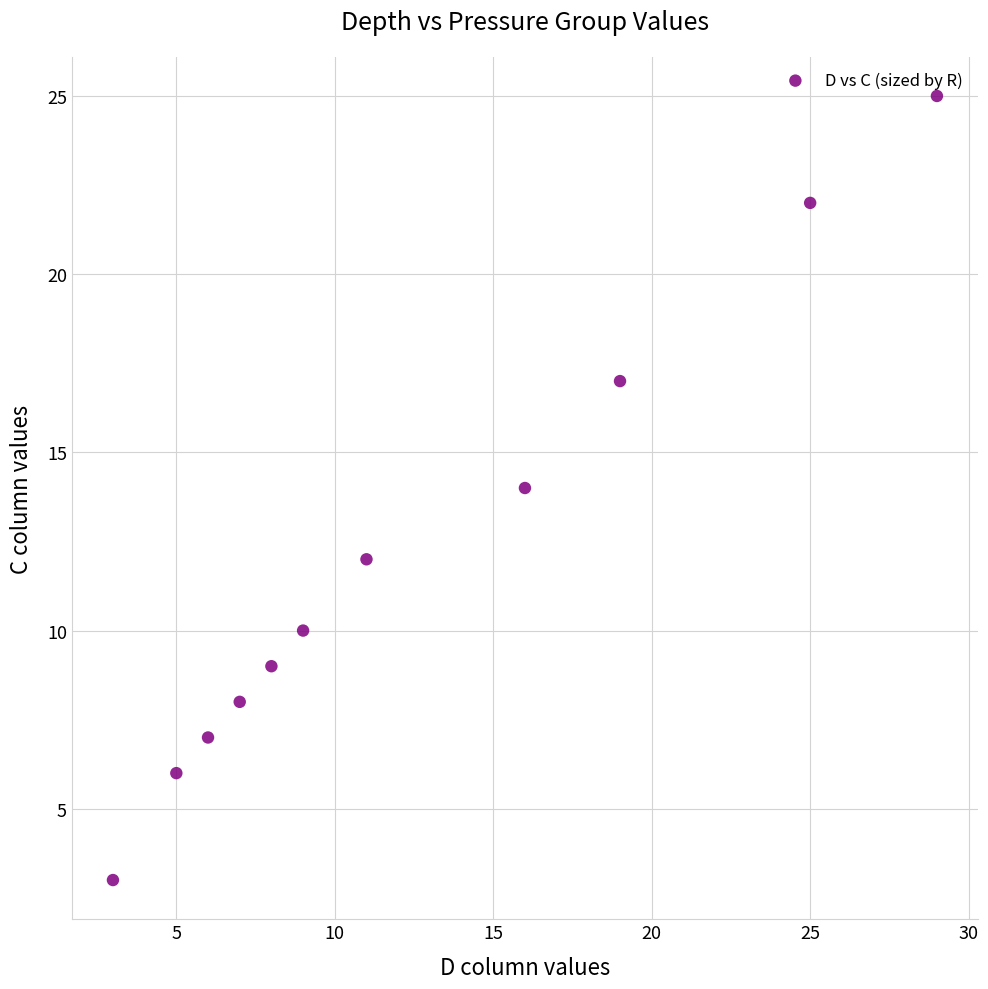

What is the average X value?

13